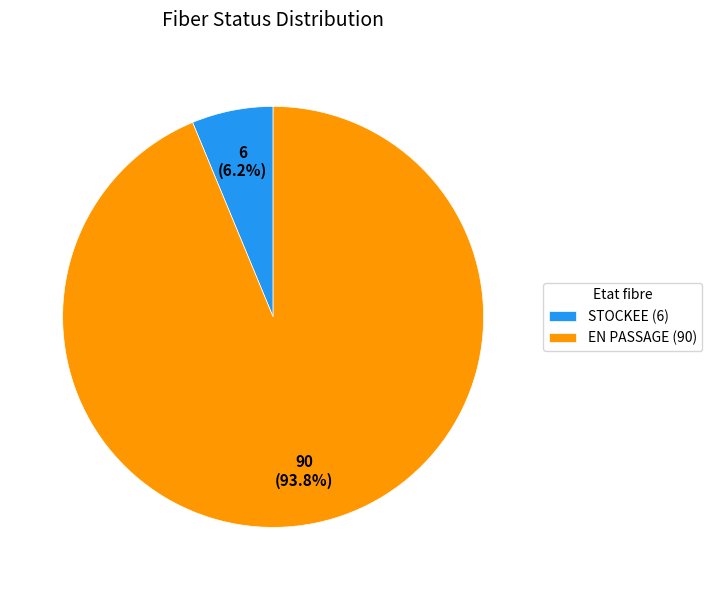

Is STOCKEE (6) the majority of the pie?

No